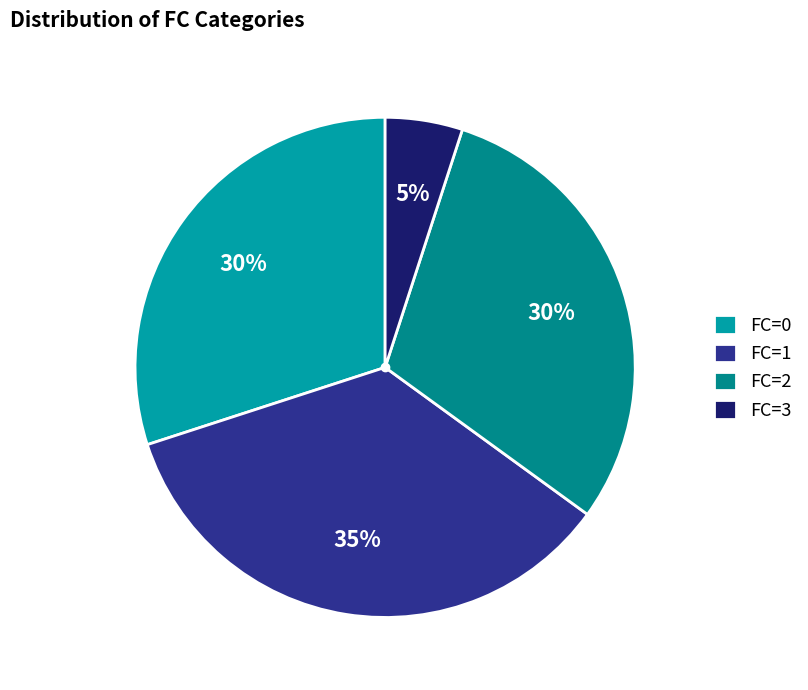

What is the smallest slice in the pie chart?

FC=3